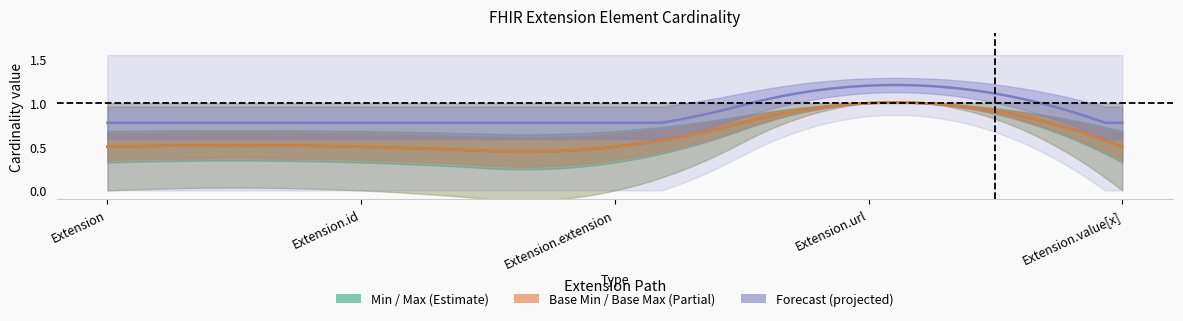

What is the difference between the highest and lowest values at Extension.id?

1